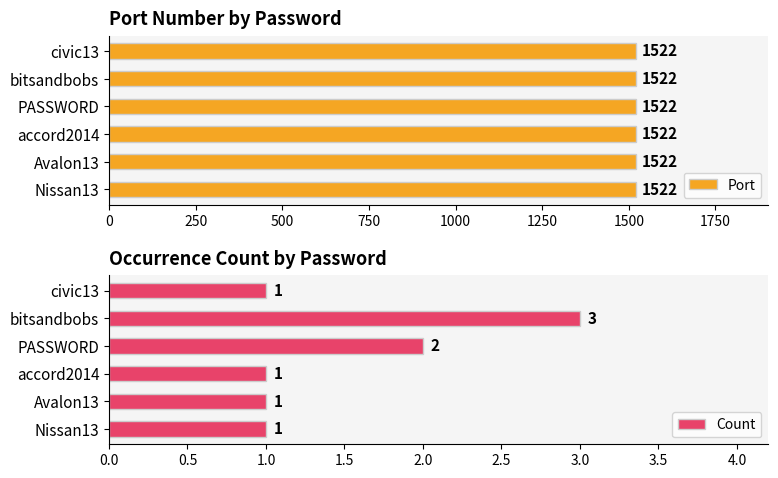

What is the sum of the Count values at PASSWORD and Nissan13?

3